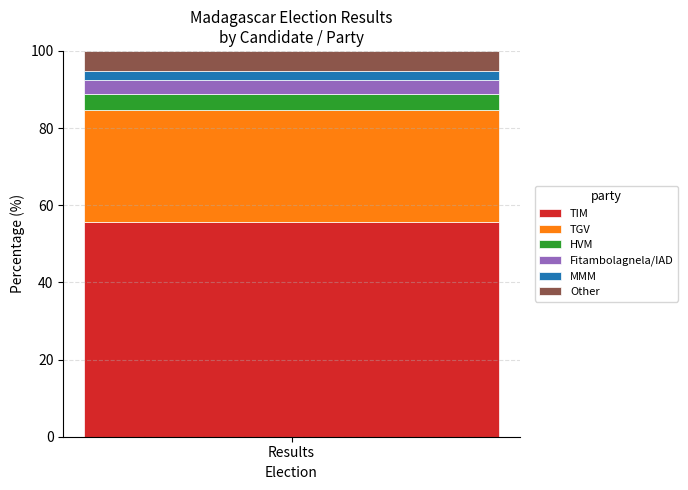

Reading right to left, what are the values for TIM?

Results=55.6